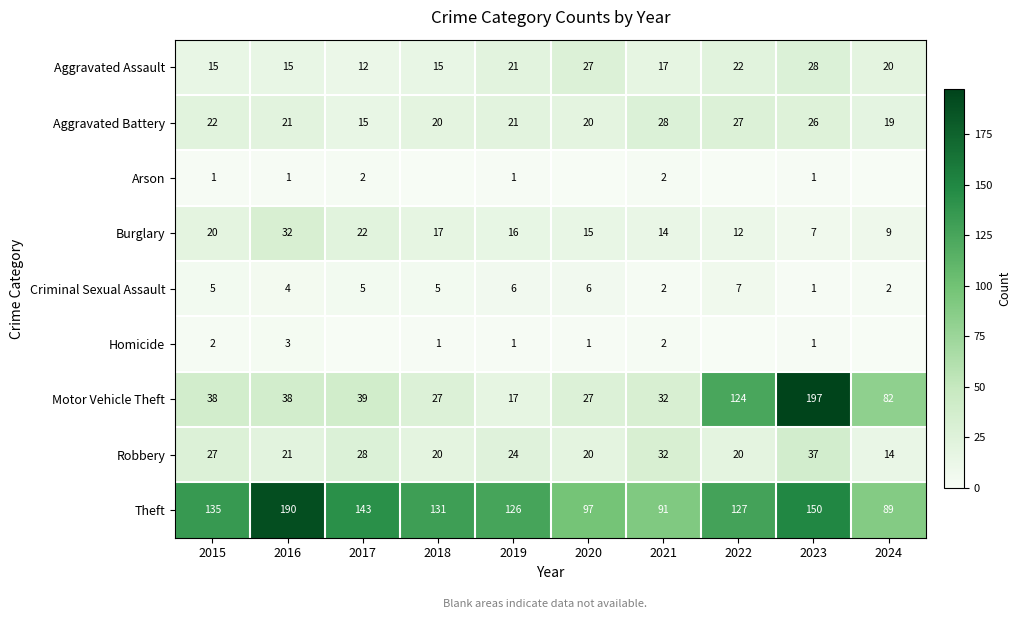

Is it true that Arson equals 2 at 2019?

False